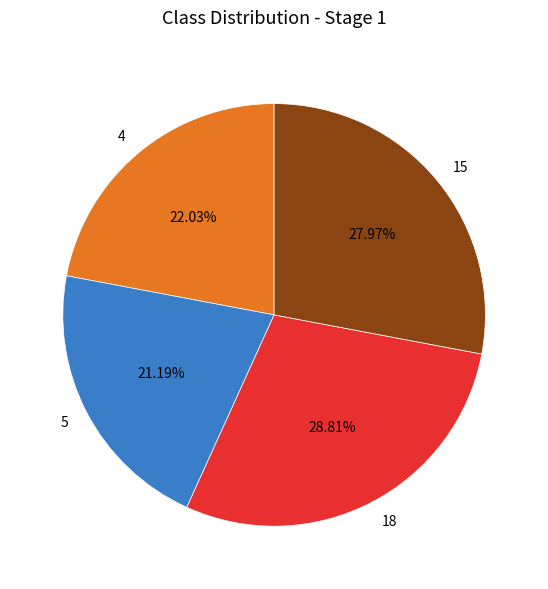

To the nearest percent, what portion does 18 represent?

29%